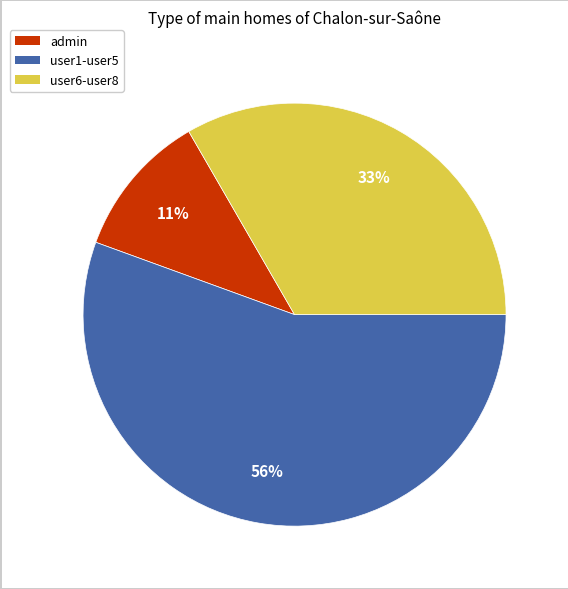

Is there a majority slice in this chart?

Yes